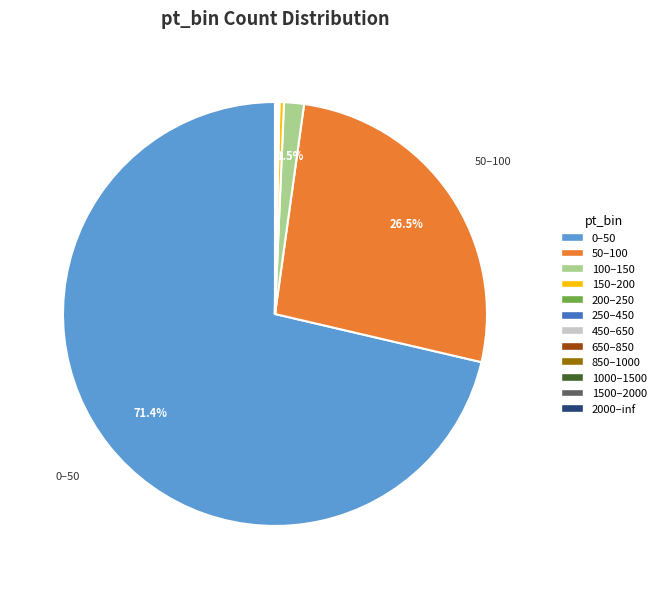

Is it true that 150–200 is 0% of the pie?

True